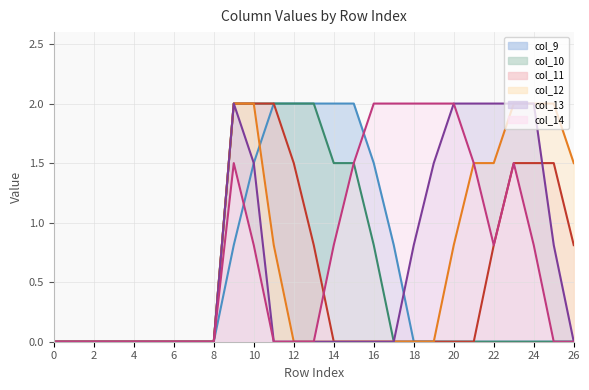

Which has a higher value, 6 or 19?

6